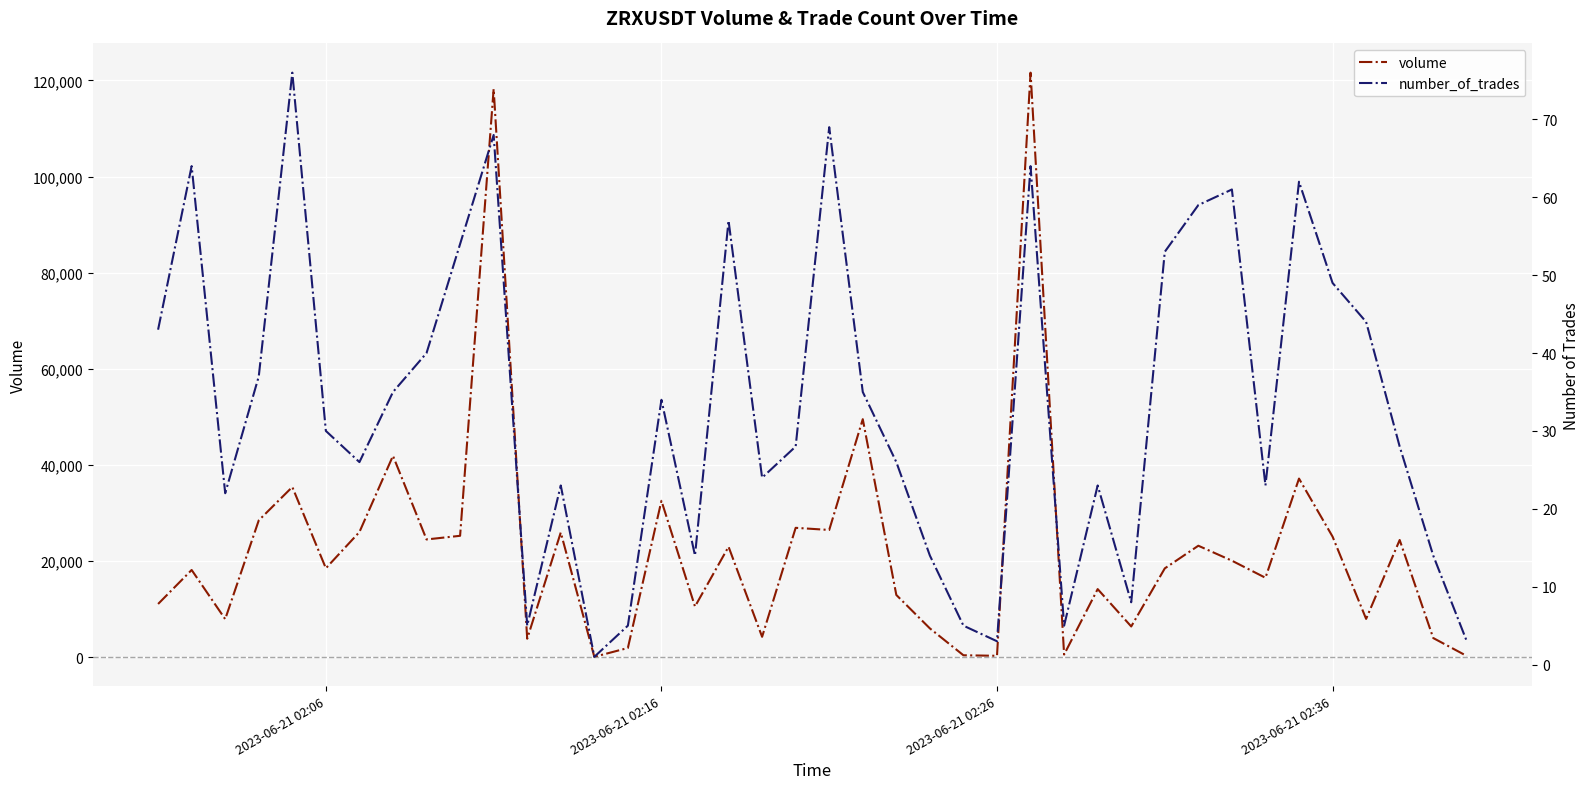

What is the maximum value shown in the chart?

121619.5